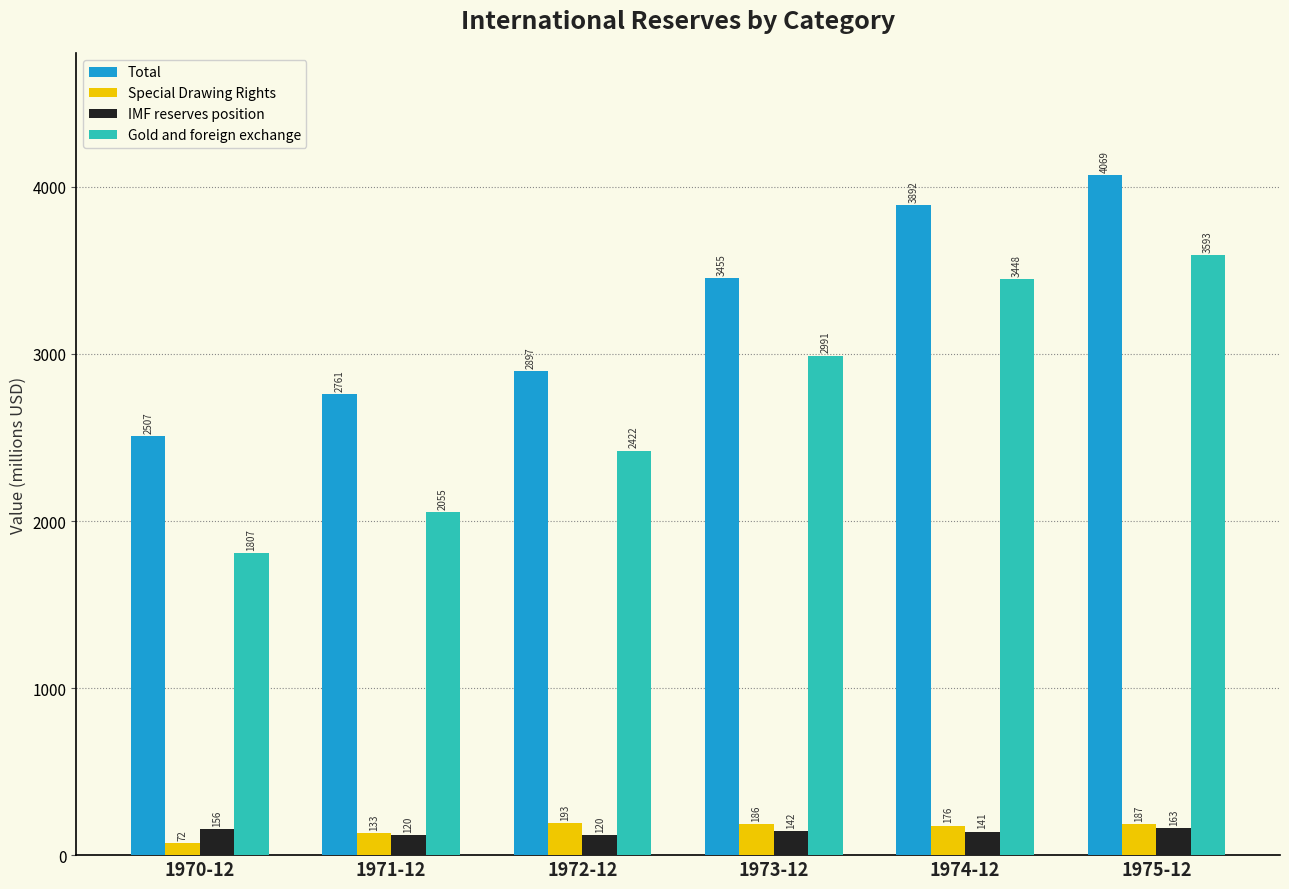

True or false: Total has a value of 2507.1 at 1970-12.

True